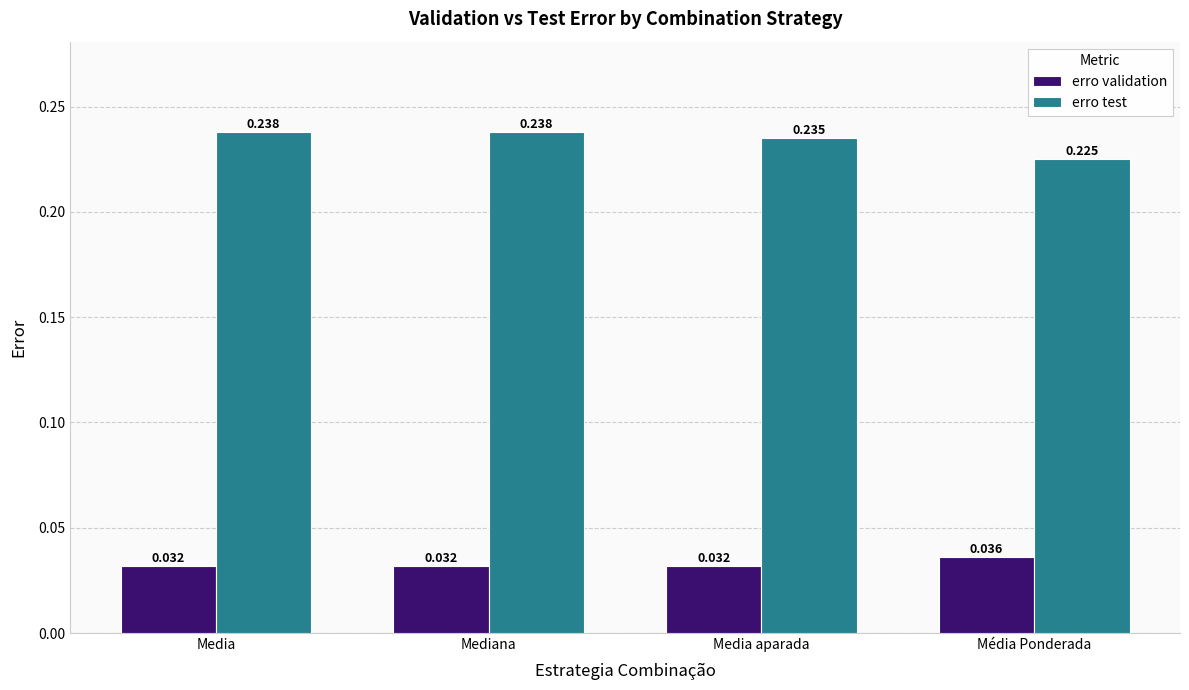

Between Media aparada and Média Ponderada, which series saw the biggest shift?

erro test